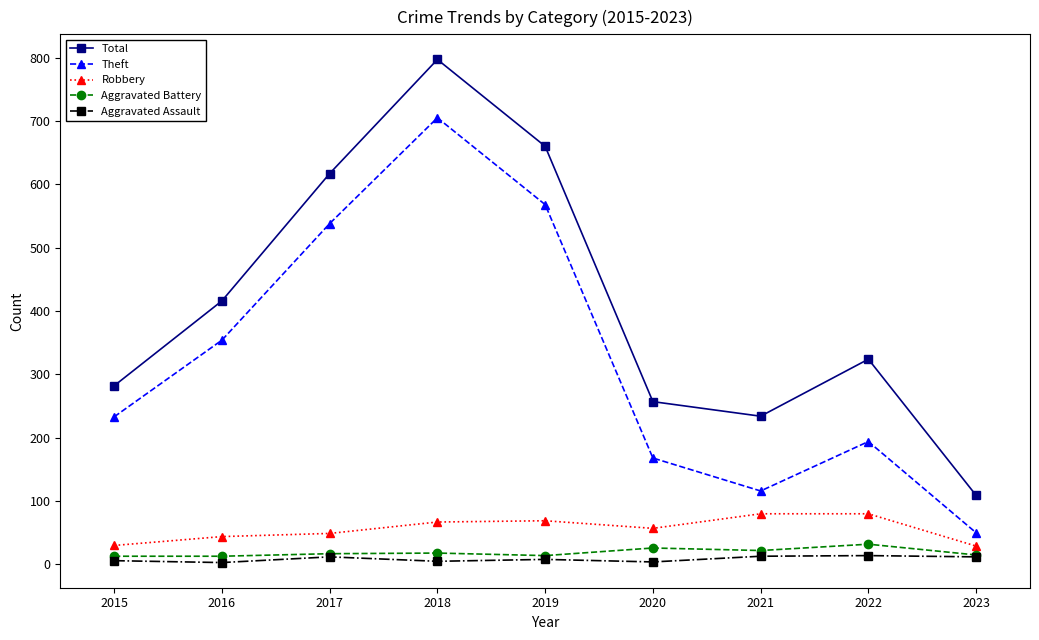

Which series has the largest range (max minus min)?

Total